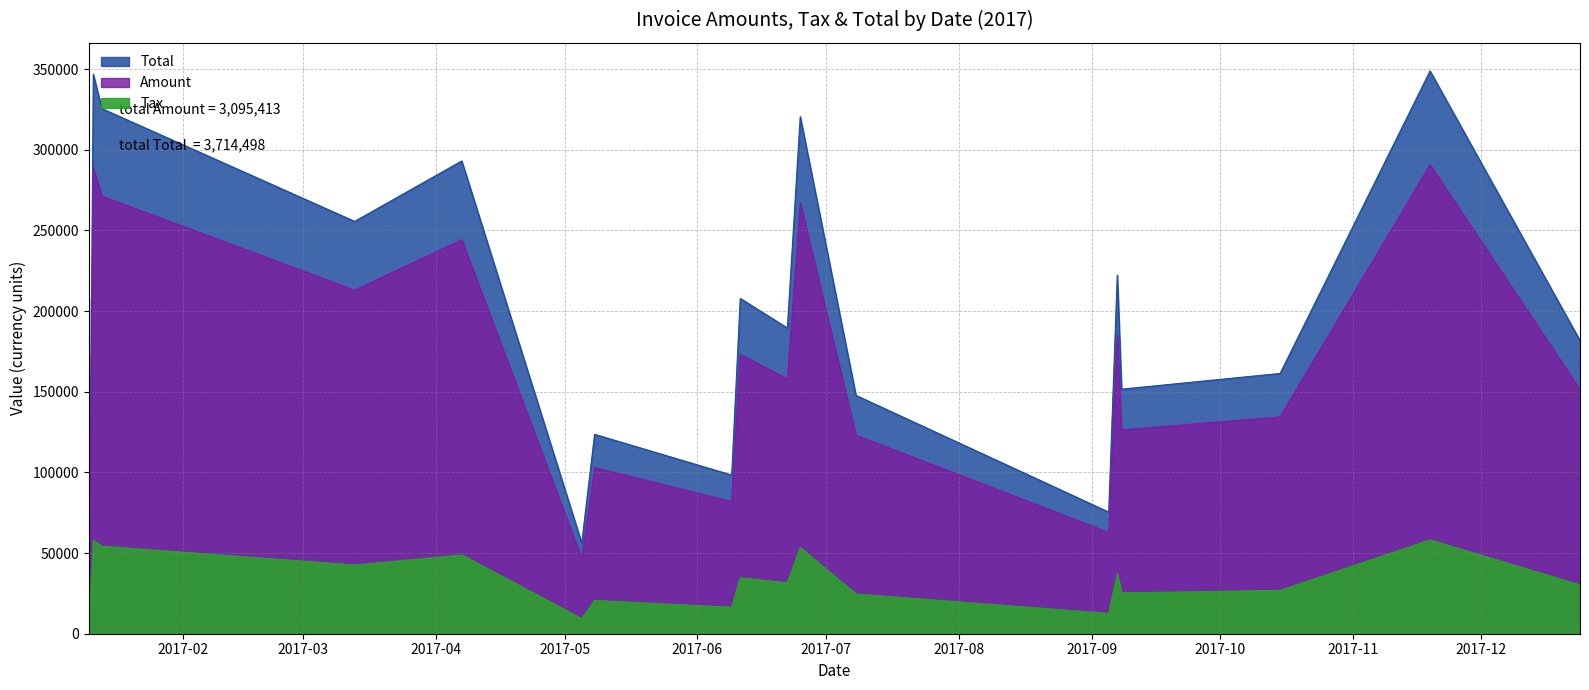

How many data points does each series have?

19